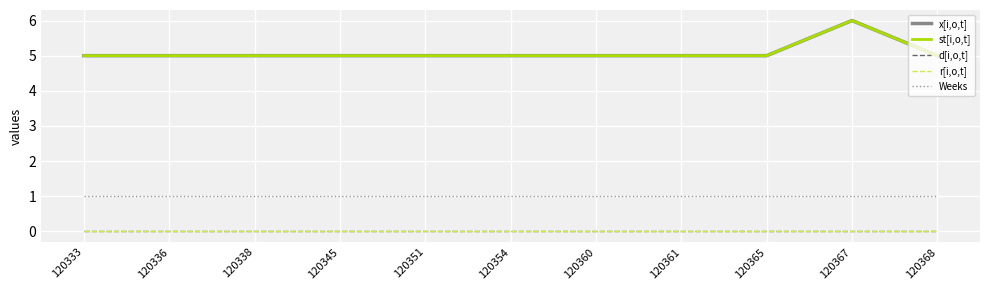

What is the sum of all Weeks values?

11